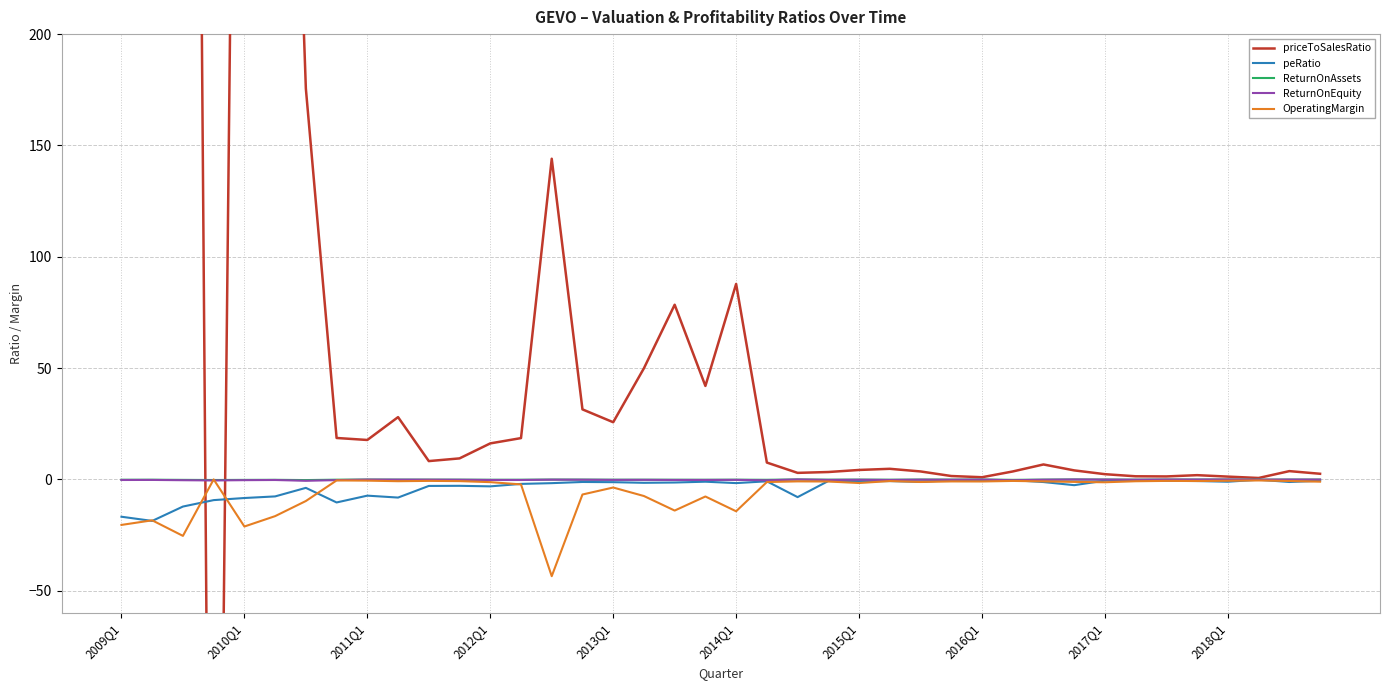

What is the average value of the priceToSalesRatio series?

150.9